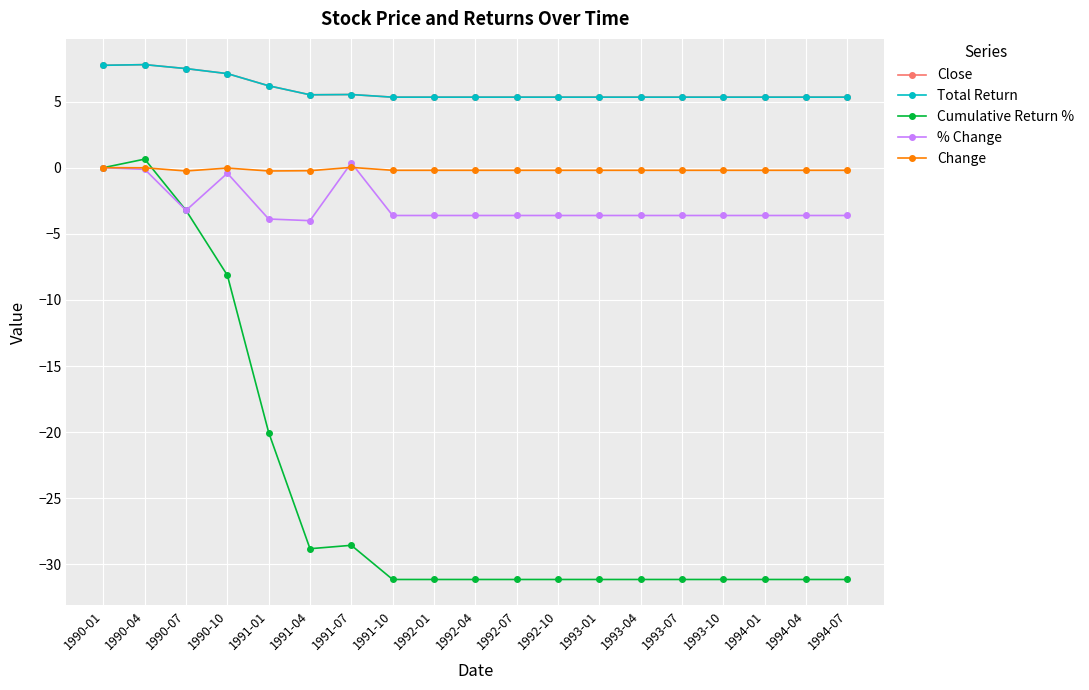

What is the value of the Cumulative Return % point at the 8th from the left?

-31.1